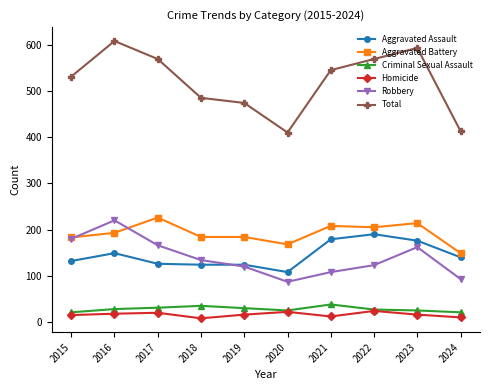

What is the minimum value for Criminal Sexual Assault?

21